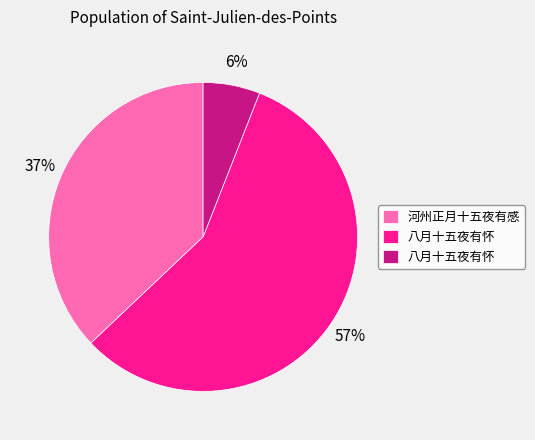

To the nearest percent, what is the average slice percentage?

33%